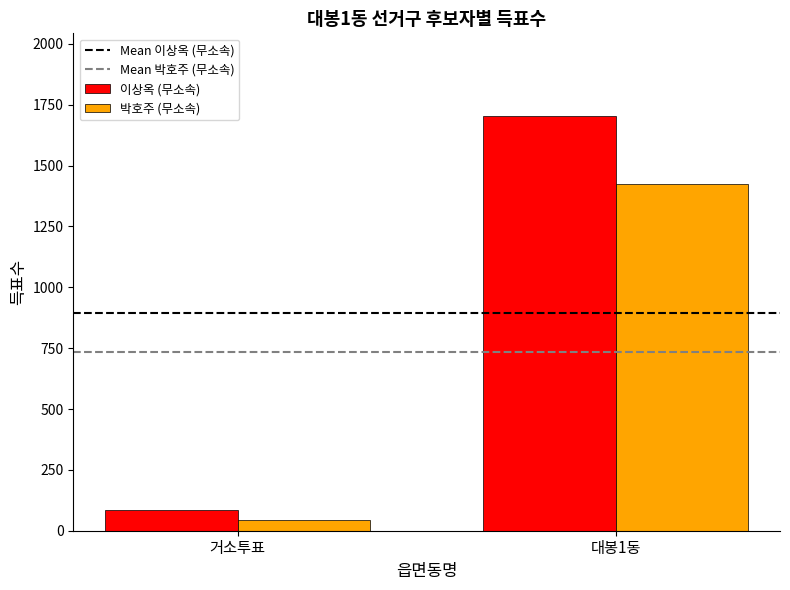

Which series changed the most between 거소투표 and 대봉1동?

이상옥 (무소속)